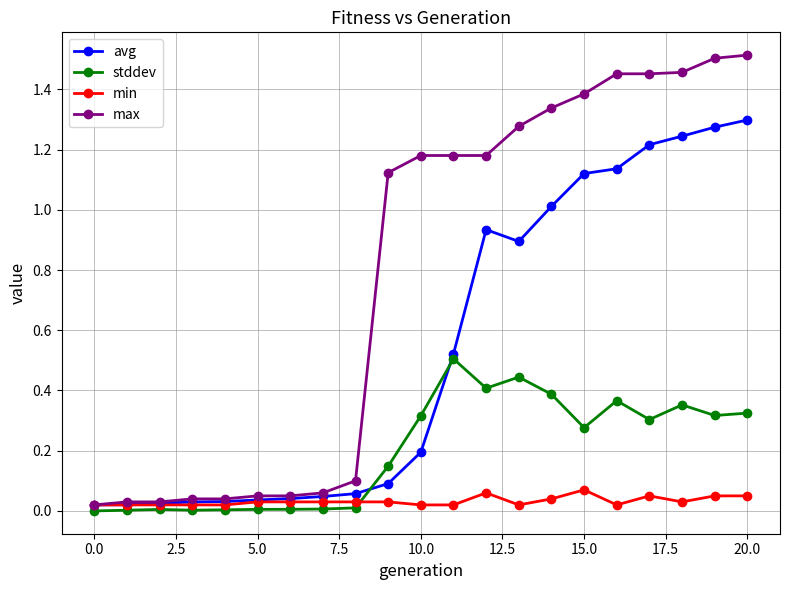

Which series has the largest range (max minus min)?

max